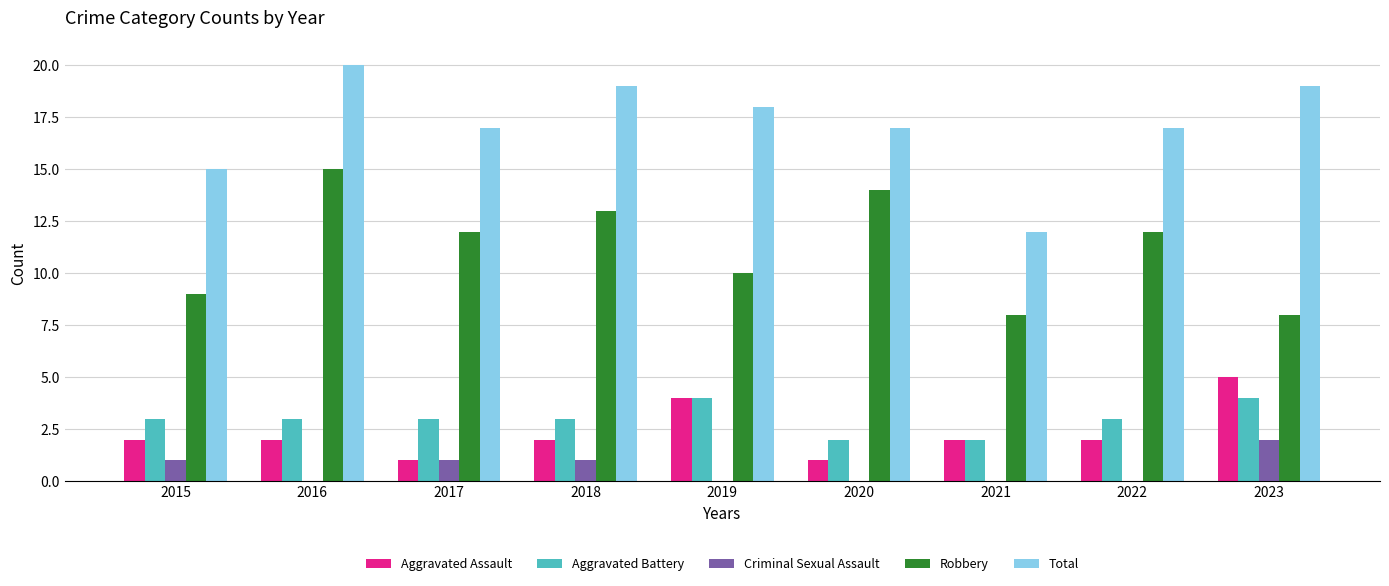

At which category is the sum across all series the highest?

2016